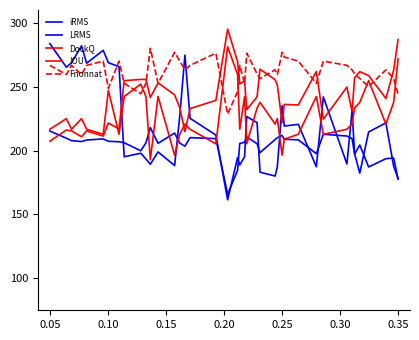

Does the chart have visible grid lines?

No